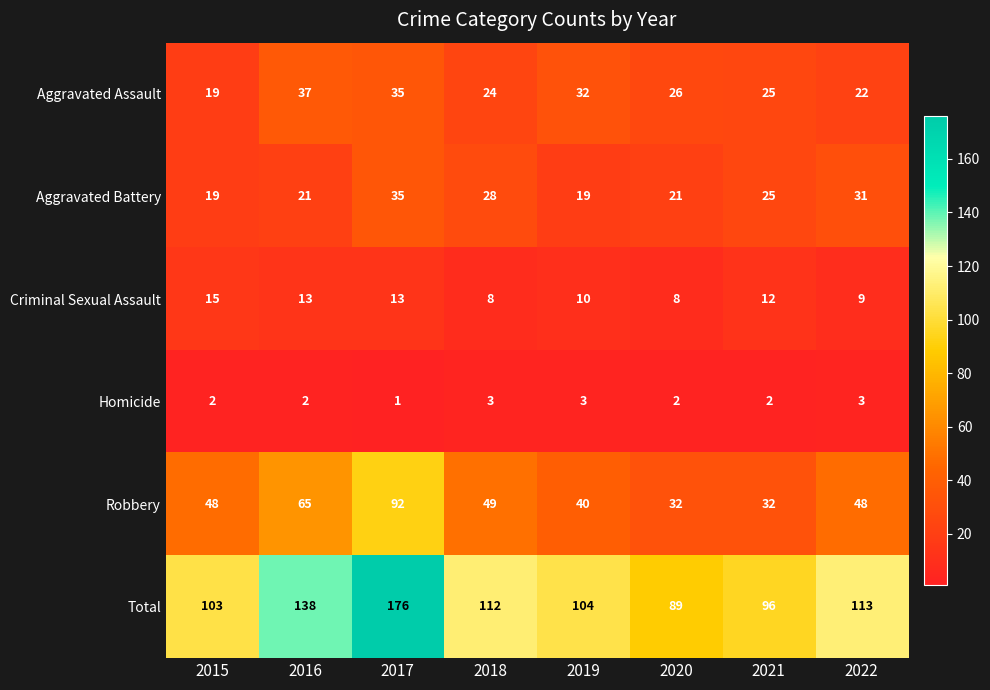

Is it true that Criminal Sexual Assault equals 21 at 2016?

False